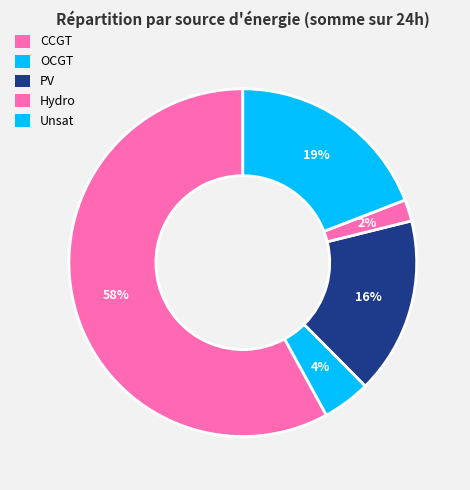

How much of the chart is everything except PV?

83.8%